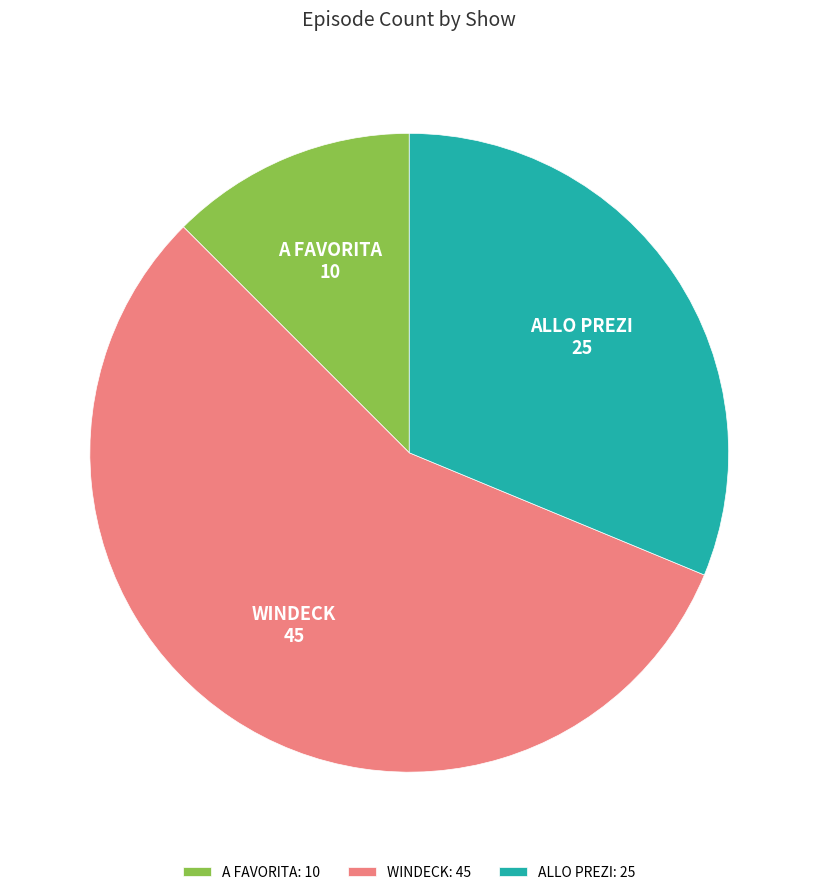

Rank the categories by value from lowest to highest.

A FAVORITA, ALLO PREZI, WINDECK